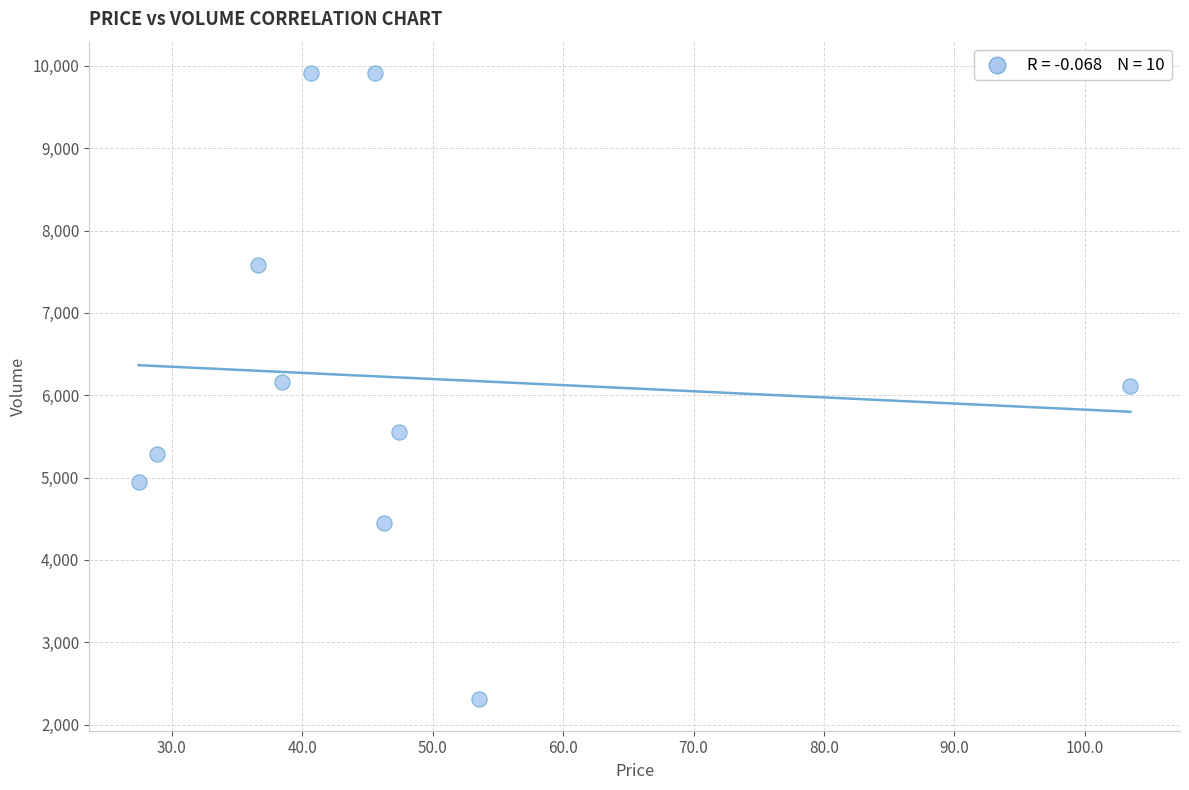

What is the range of Y values (max minus min)?

7607